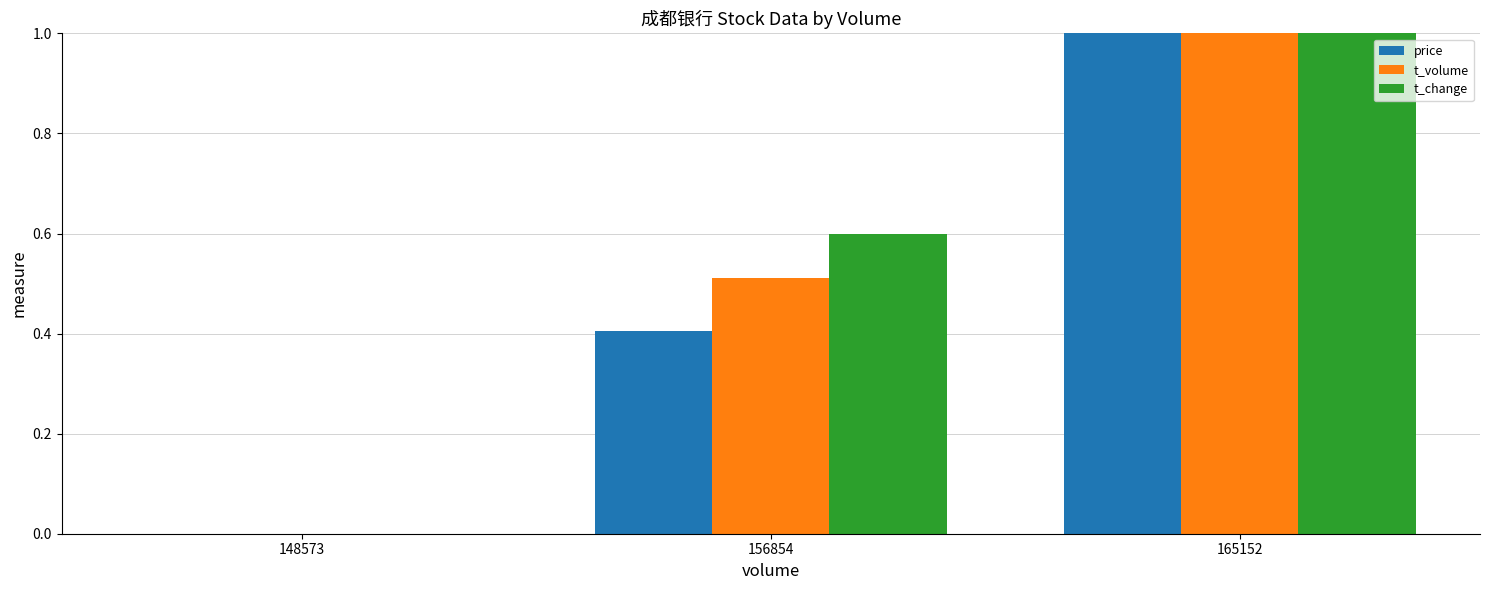

What is the sum of all t_volume values?

1.5